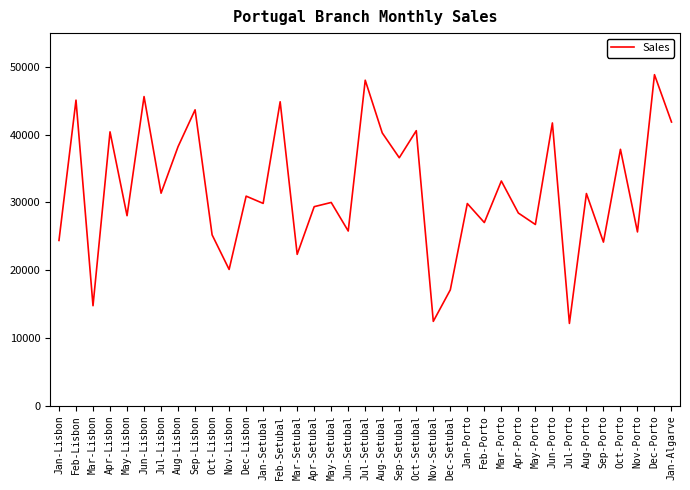

What is the smallest value displayed?

12140